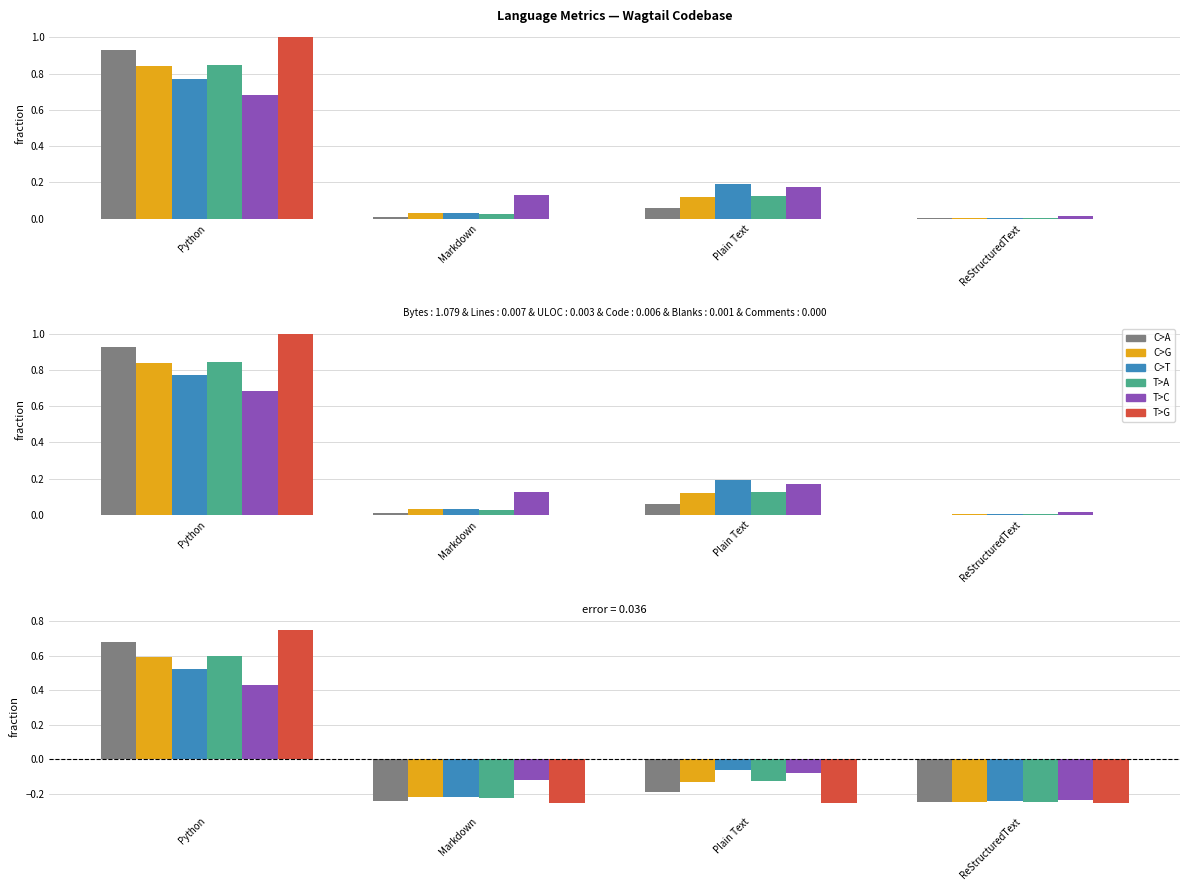

Count the C>G values in the range 0 to 1.

1